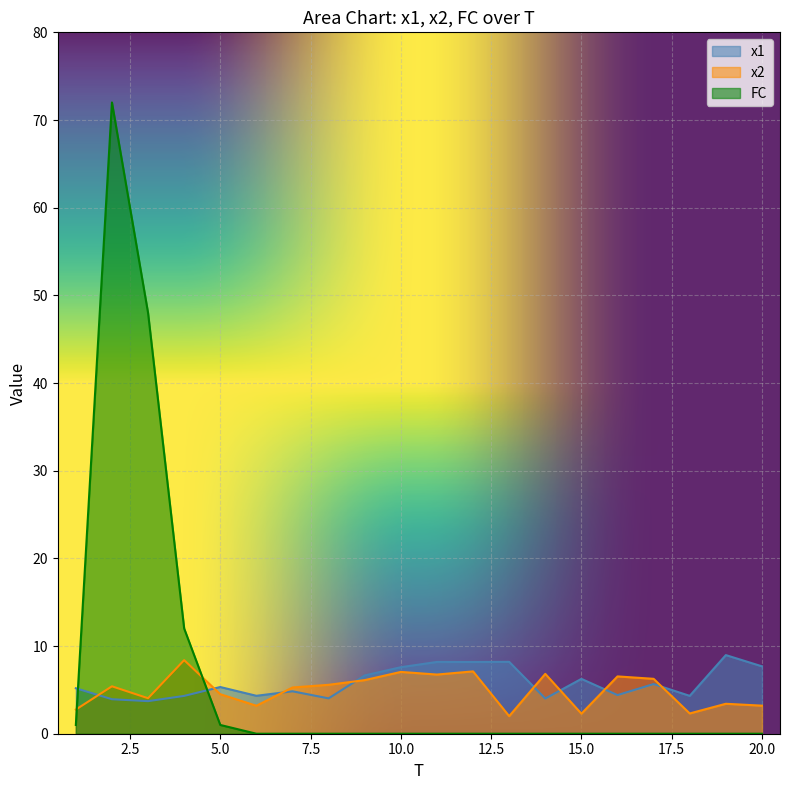

True or false: FC and x1 intersect in this chart.

True